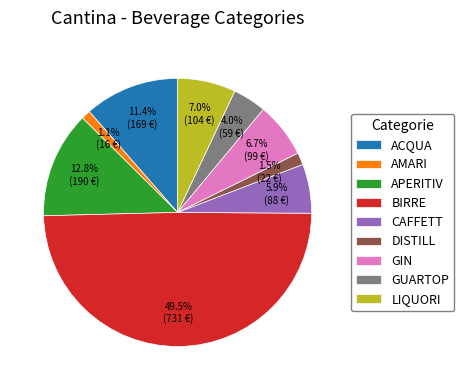

What portion of the pie excludes APERITIV?

87.2%